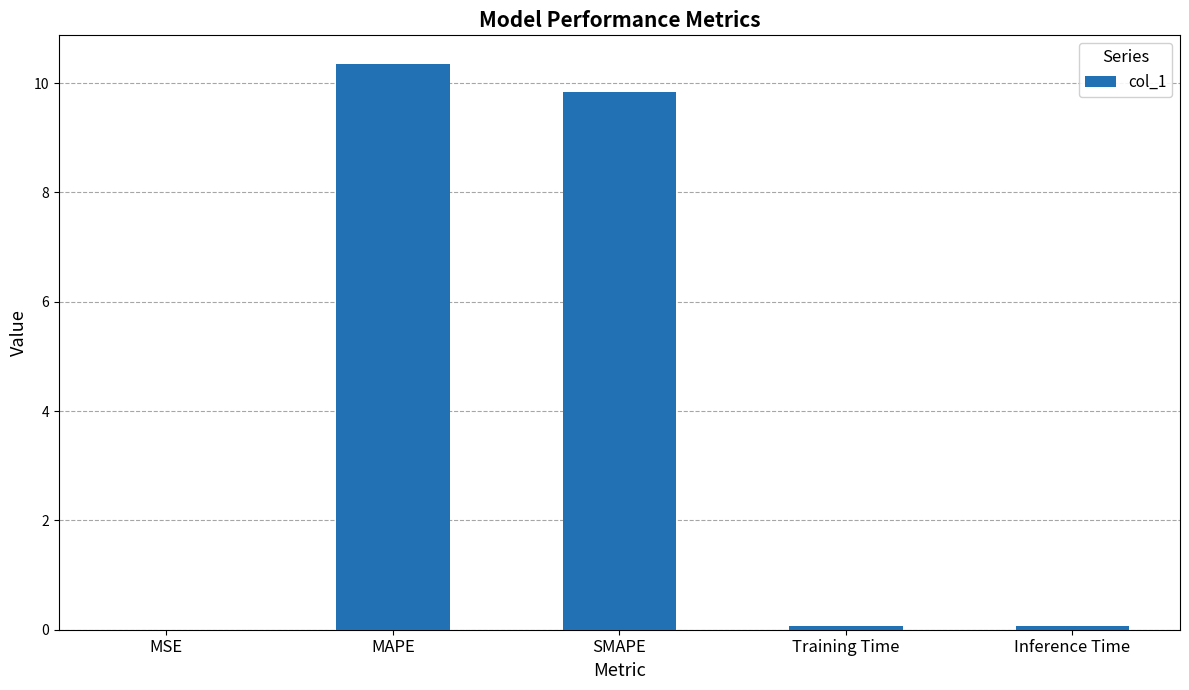

What is the sum of all values?

20.3